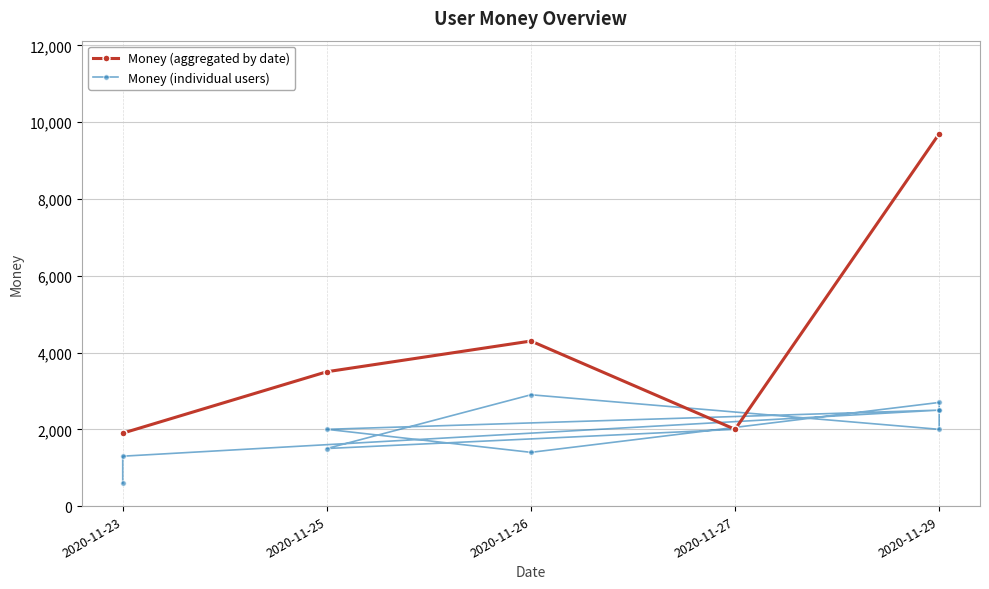

What is the label of the 1st point from the right?

2020-11-27